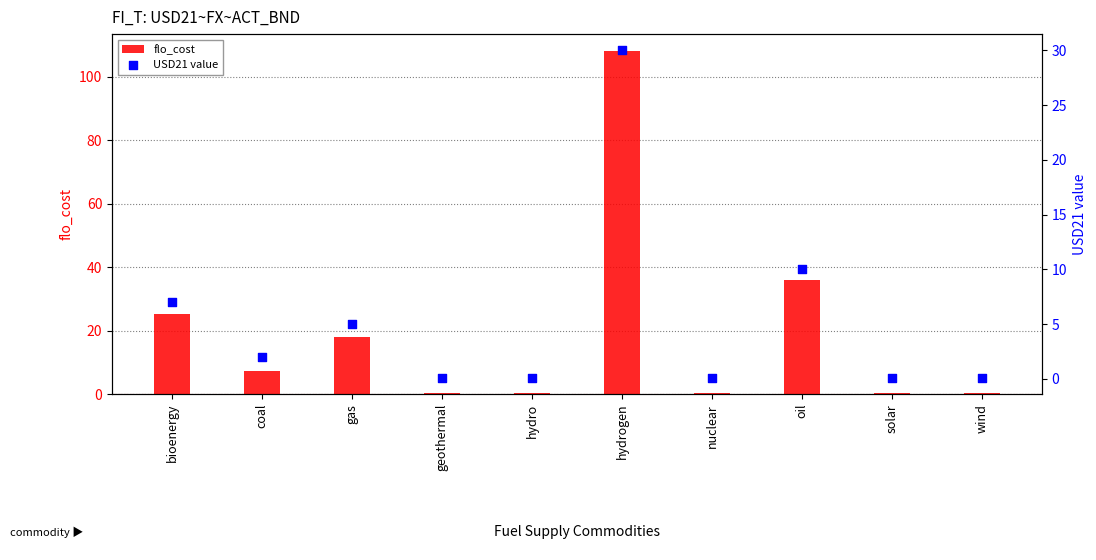

What is the total value across all series at oil?

46.0